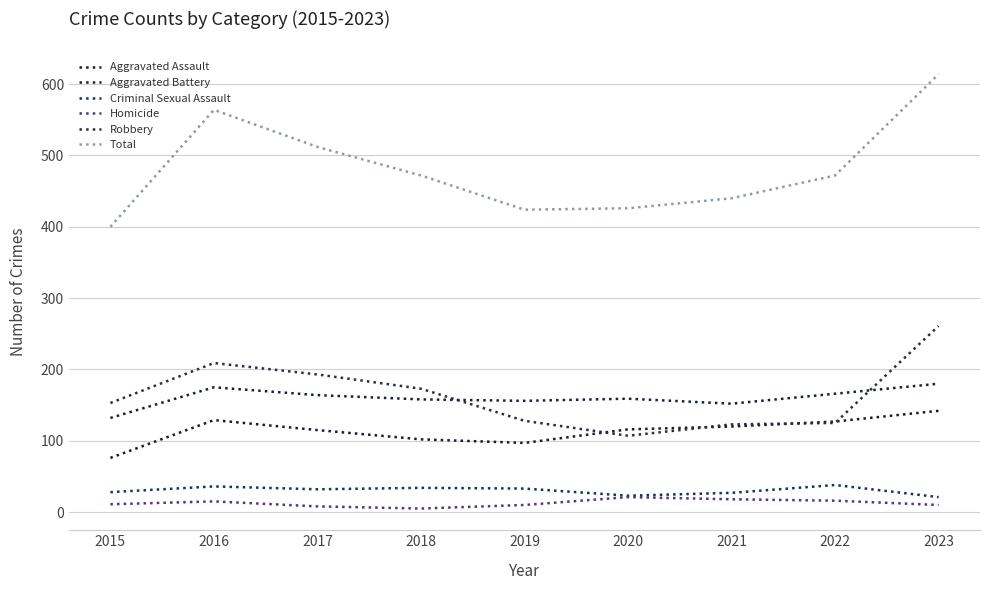

The value of Criminal Sexual Assault at 2023 is 21. True or false?

True